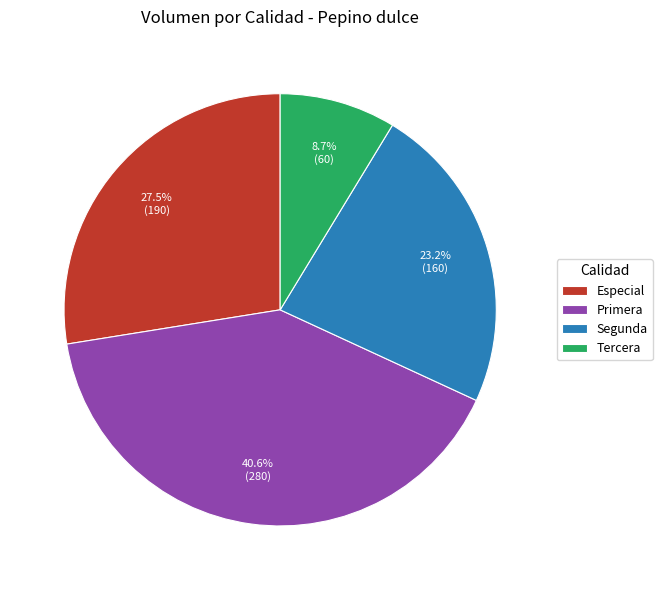

Rank the categories by value from lowest to highest.

Tercera, Segunda, Especial, Primera